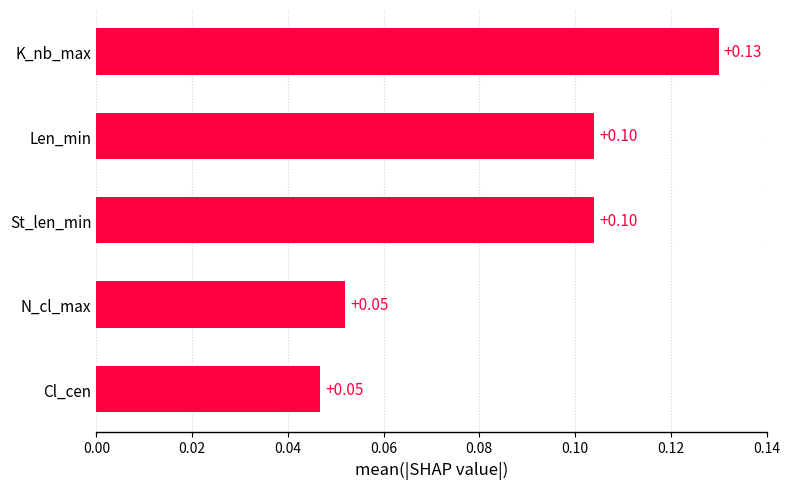

Which has a higher value, N_cl_max or Len_min?

Len_min